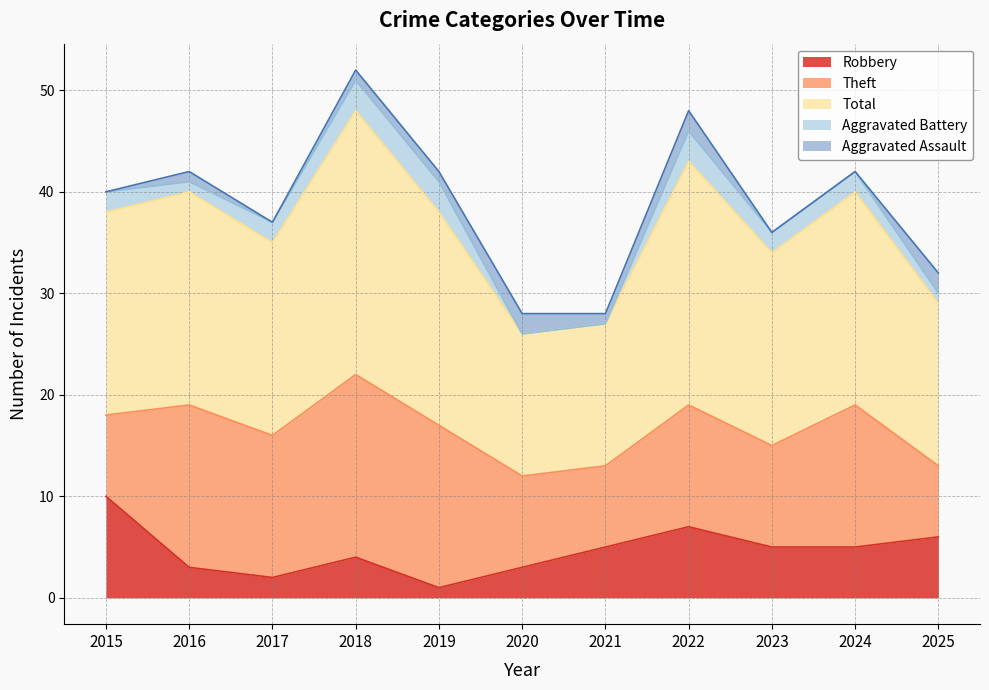

What is the value of the Theft point at the 11th from the left?

7